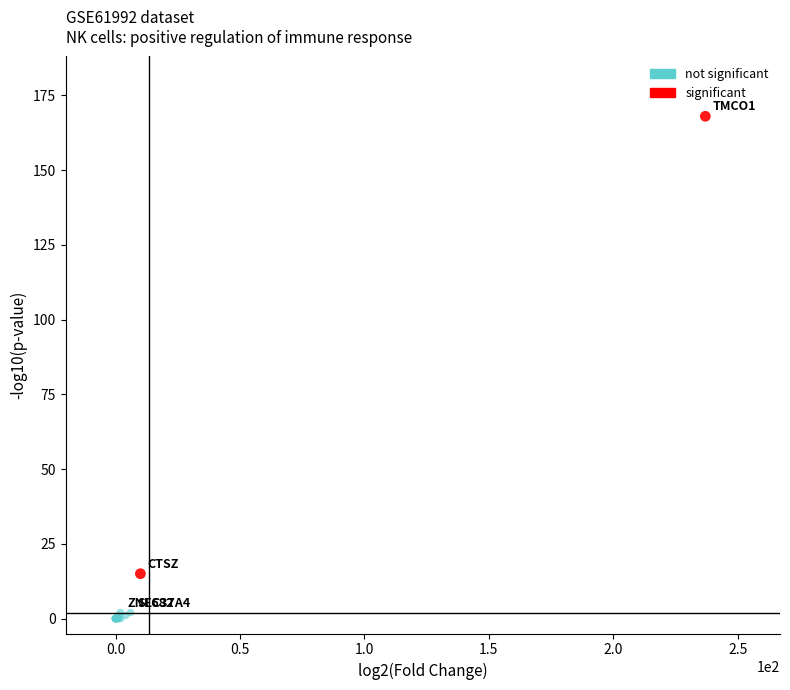

Which series reaches the maximum Y coordinate?

significant